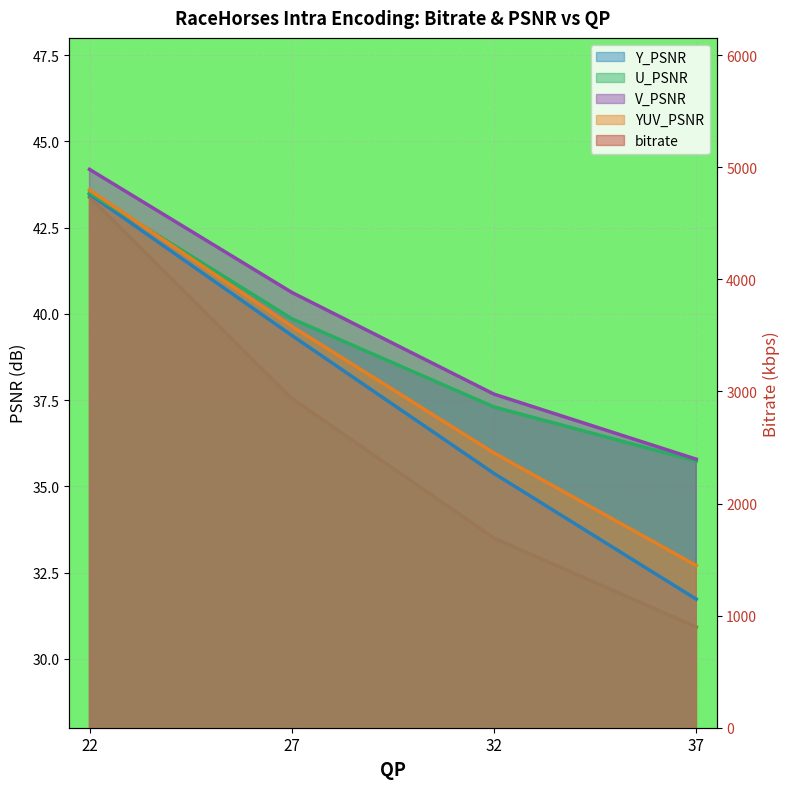

At which label is bitrate closest to 2815?

27